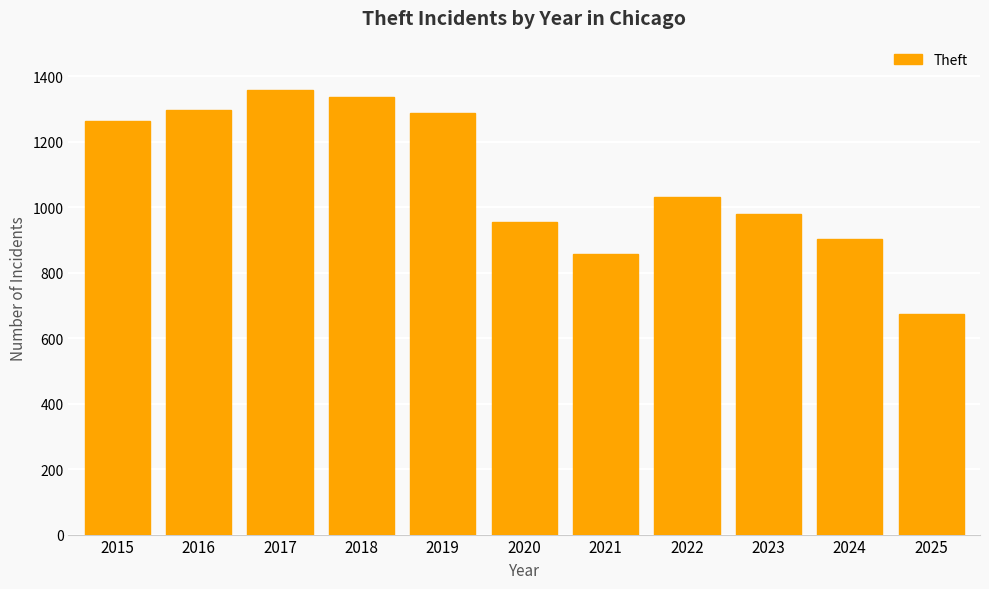

What is the greatest value displayed?

1359